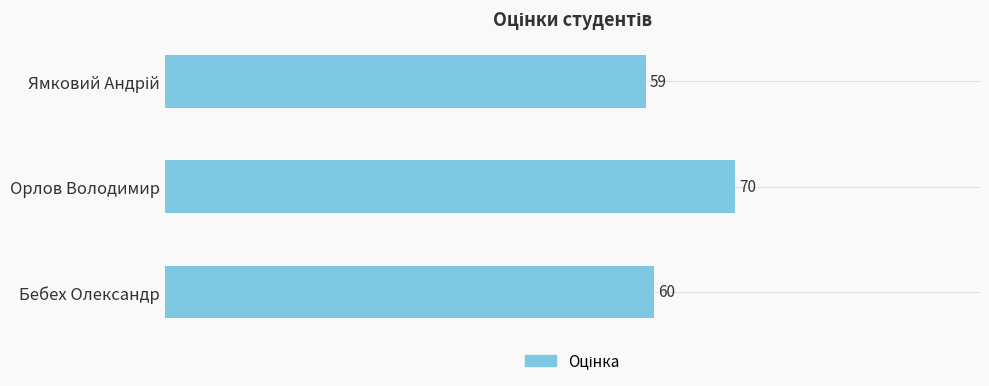

The value at Орлов Володимир is 70. True or false?

True